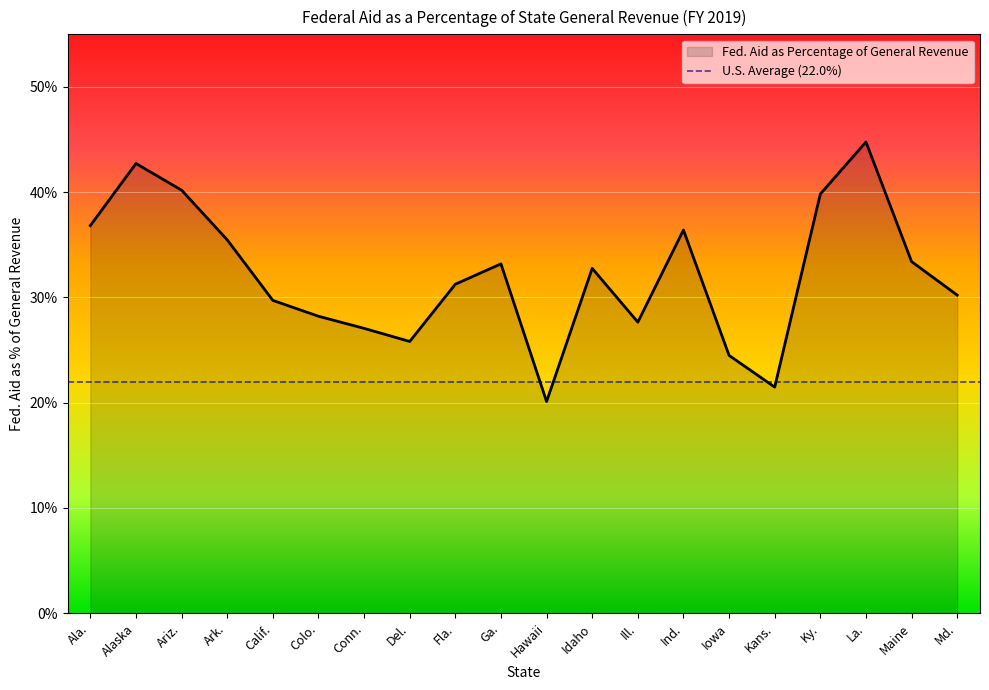

What is the label of the 8th point from the right?

Ill.